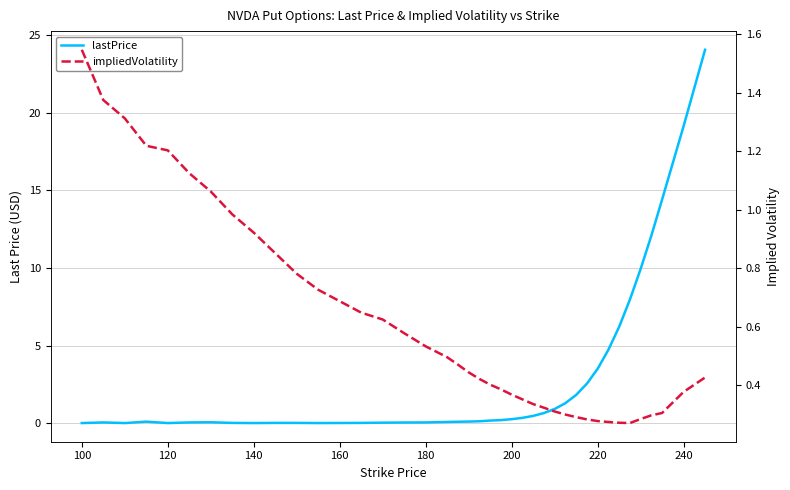

The impliedVolatility series shows 0.3 at 140. True or false?

False